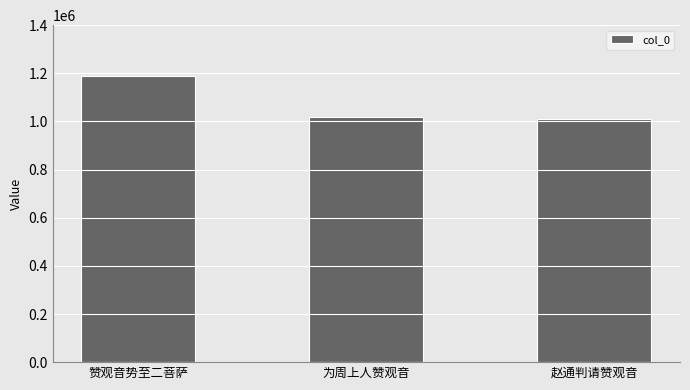

Is it true that the value at 为周上人赞观音 is 1821692?

False